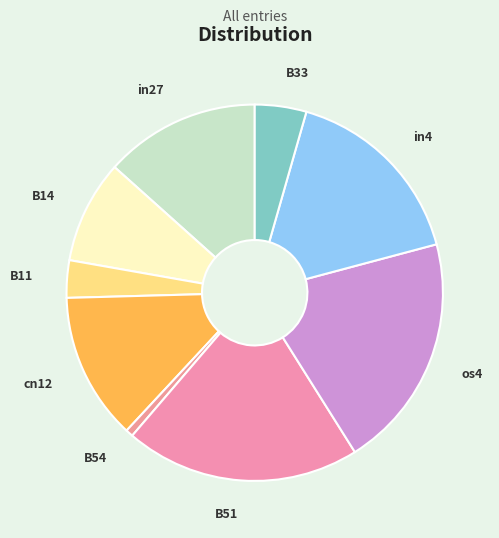

Between B33 and os4, which is larger?

os4